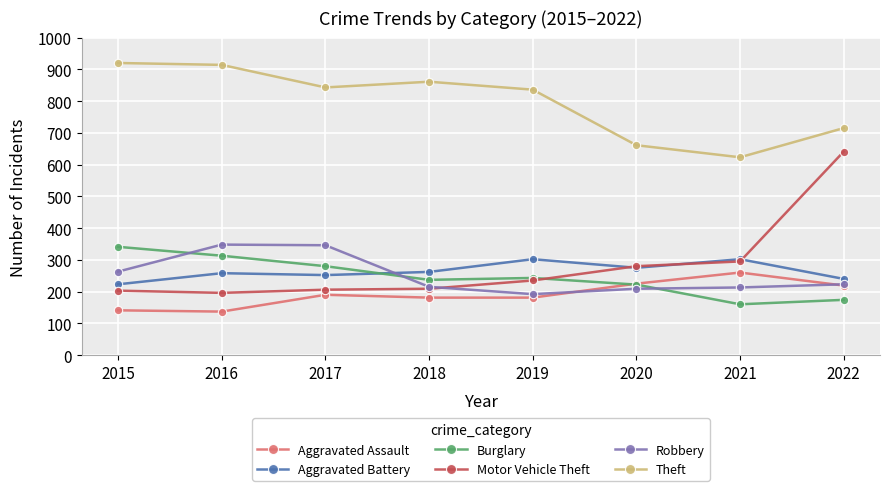

Where is the first local minimum for Motor Vehicle Theft?

2016